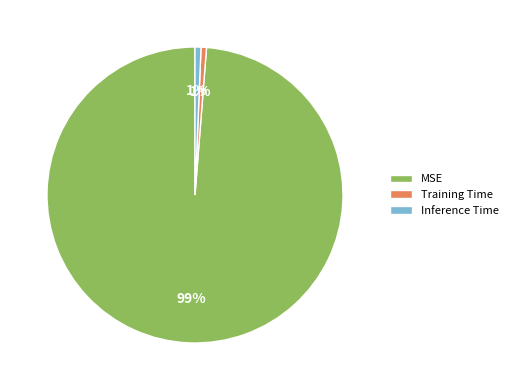

To the nearest percent, what portion does Inference Time represent?

1%